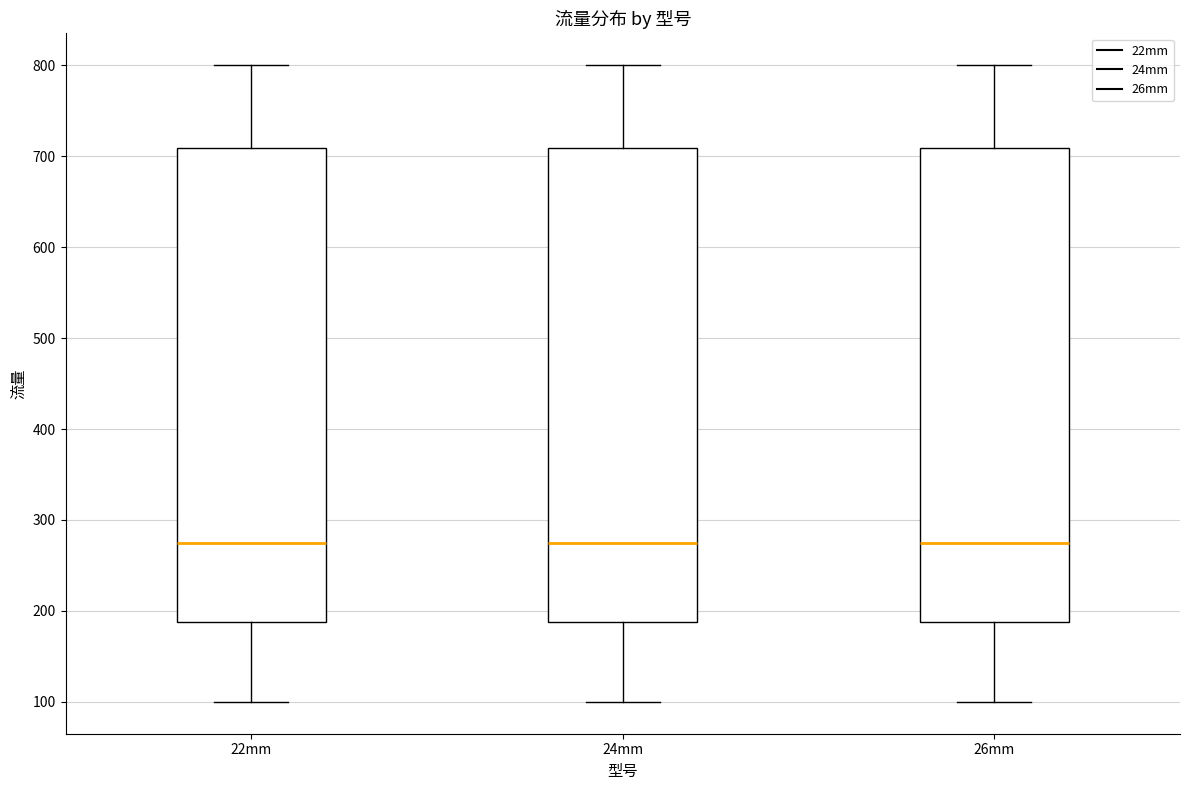

Reading left to right, read every box against the y-axis: the position of its median line, the range the box covers, and the ends of its whiskers. The values are not printed on the chart, so give them approximately, as read against the axis.

22mm: median 280, box 190 to 710, whiskers 100 to 800
24mm: median 280, box 190 to 710, whiskers 100 to 800
26mm: median 280, box 190 to 710, whiskers 100 to 800